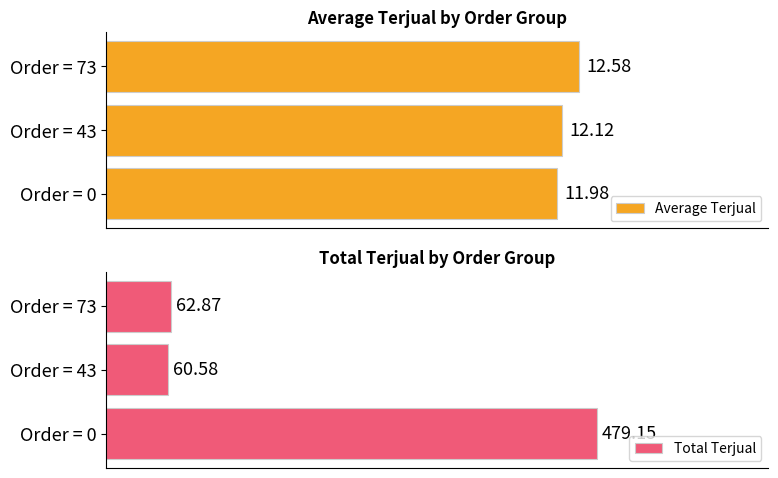

Rank the series at 0 from highest to lowest value.

Total Terjual, Average Terjual